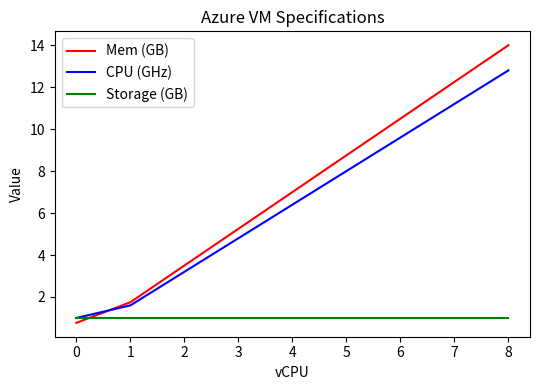

The value of Storage (GB) at 0 is 1.7. True or false?

False